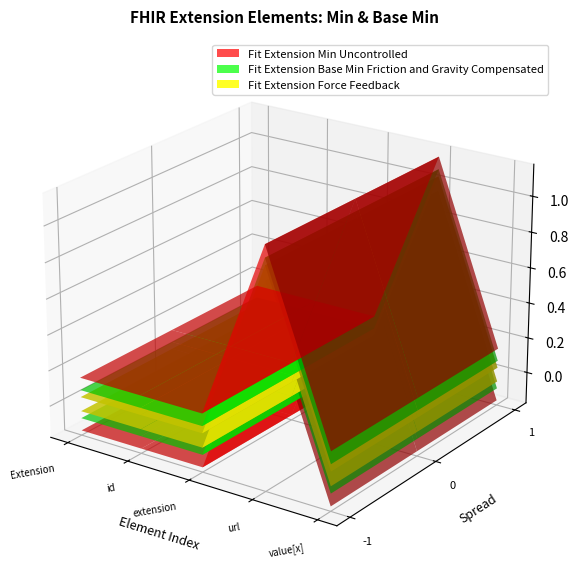

Reading right to left, extract all data points from this chart.

Min: Extension.value[x]=0	Extension.url=1	Extension.extension=0	Extension.id=0	Extension=0
Base Min: Extension.value[x]=0	Extension.url=1	Extension.extension=0	Extension.id=0	Extension=0